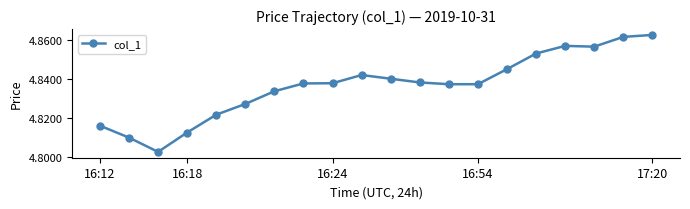

What is the sum of all values?

96.7